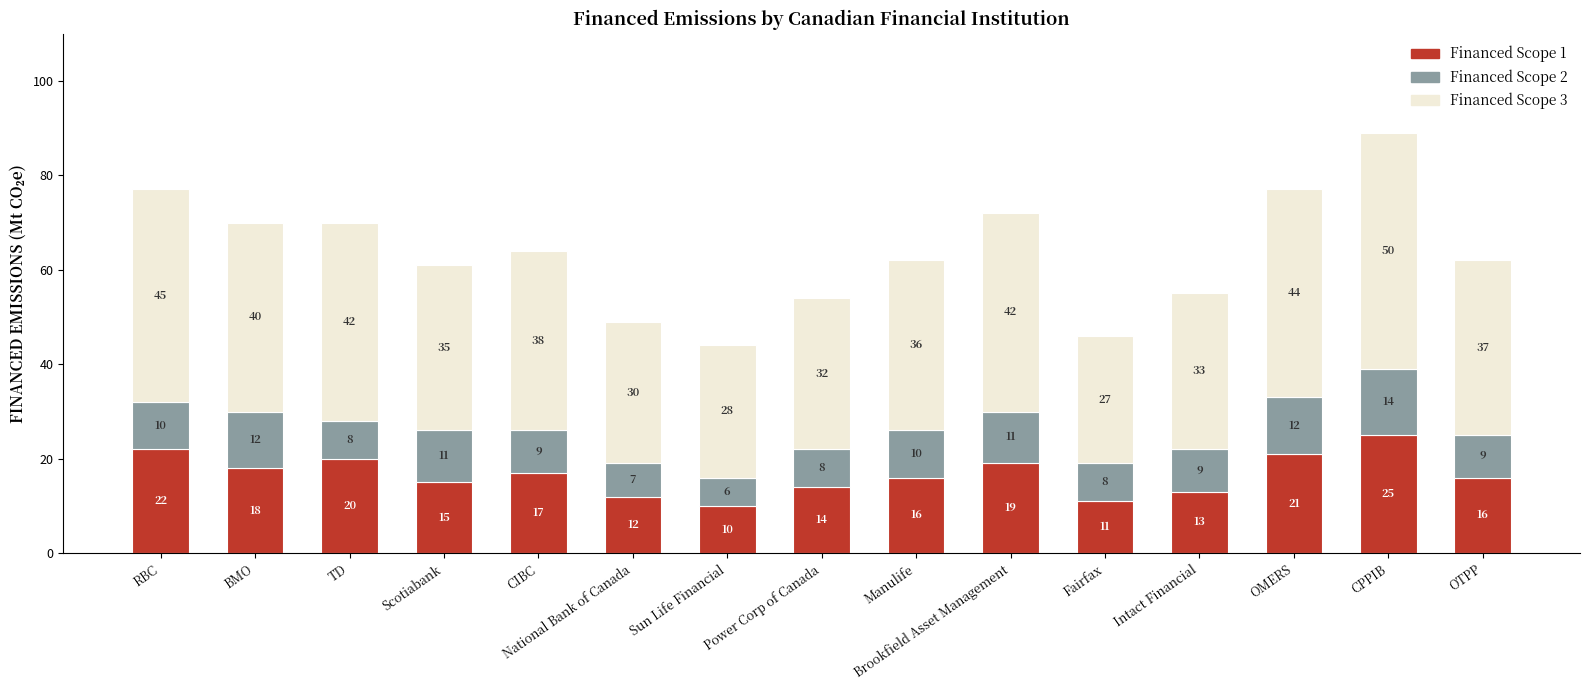

What is the total value across all series at OTPP?

62